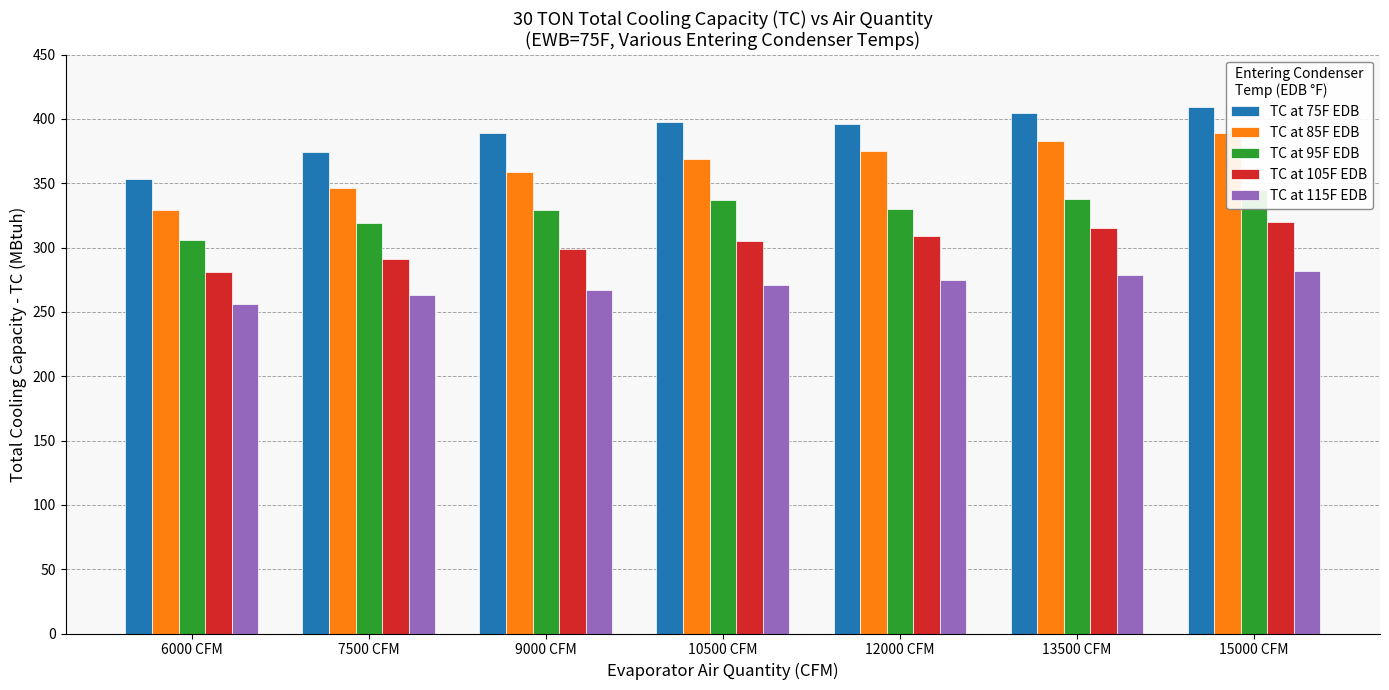

What is the value of the TC at 115F EDB bar at the 3rd from the left?

267